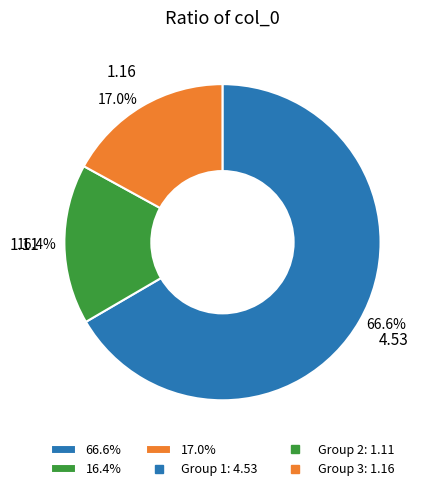

Which category accounts for the majority?

66.6%